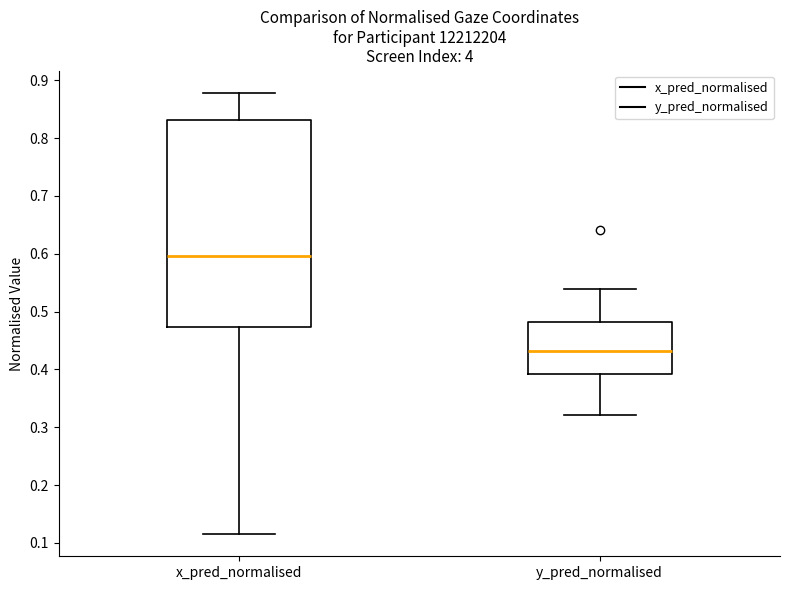

Comparing the boxes themselves (not the whiskers), which one is the tallest?

x_pred_normalised